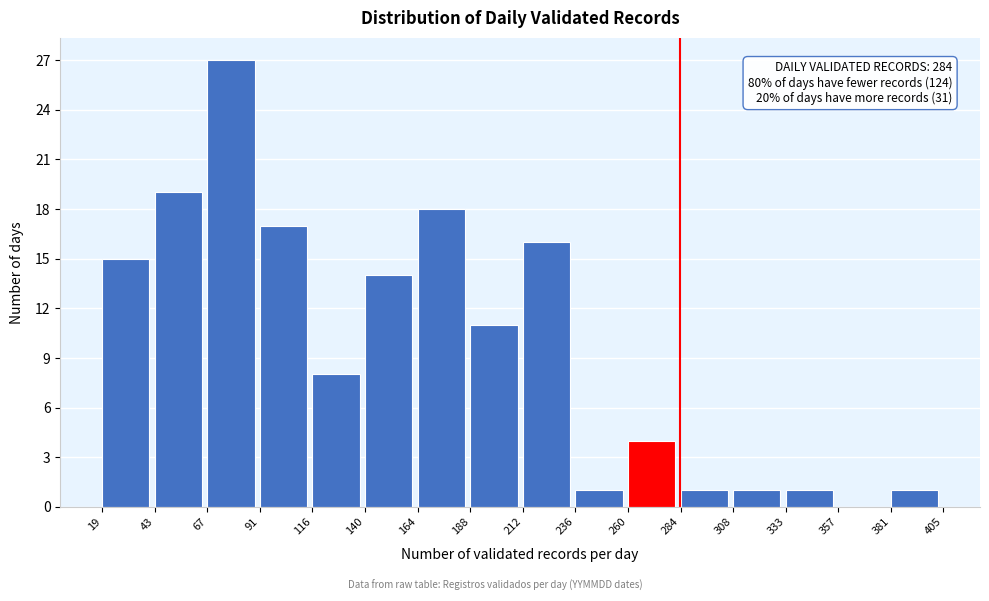

Over which range of the x-axis is the bar tallest?

67 to 91